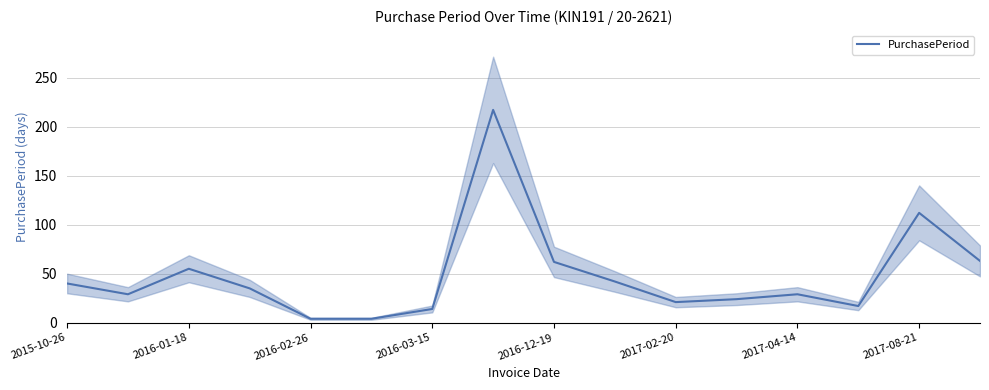

What is the value of the 7th point from the left?

14